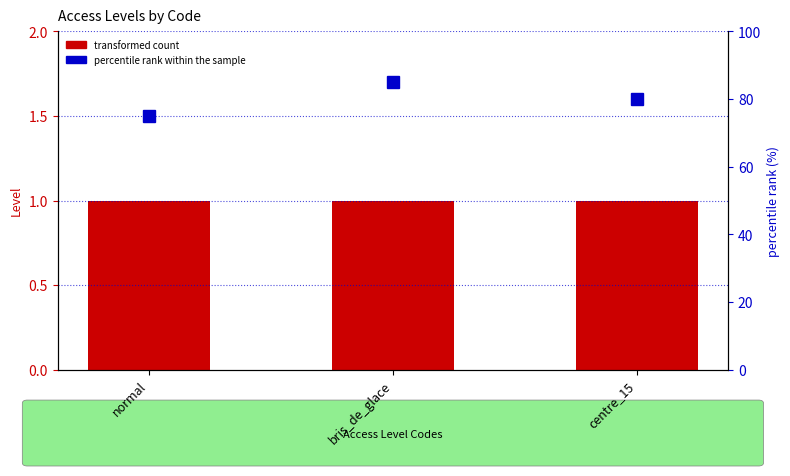

At how many categories does at least one series exceed 54?

3